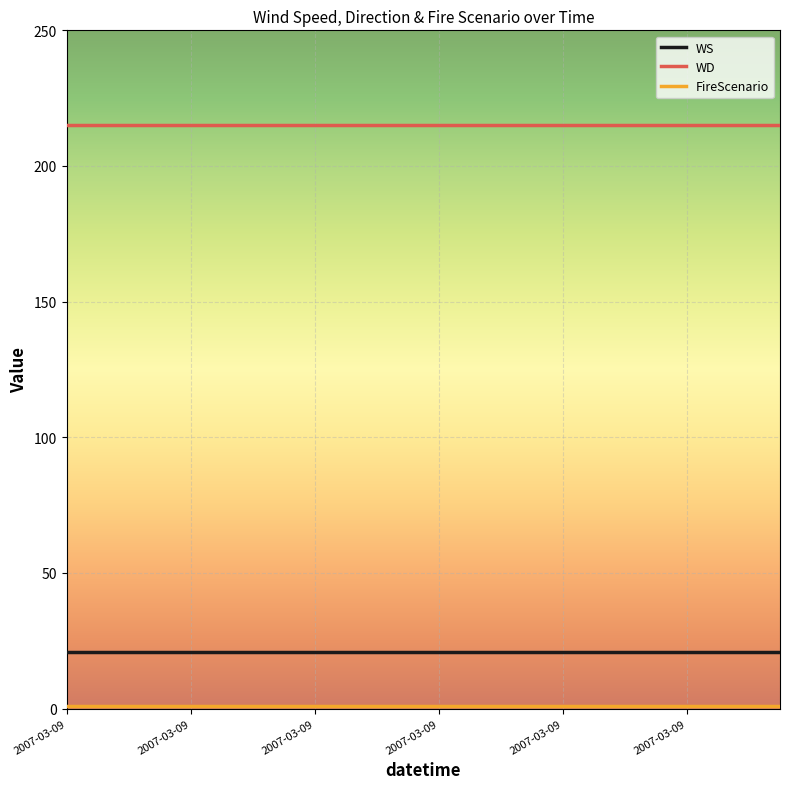

What is the lowest value of the WS series?

21